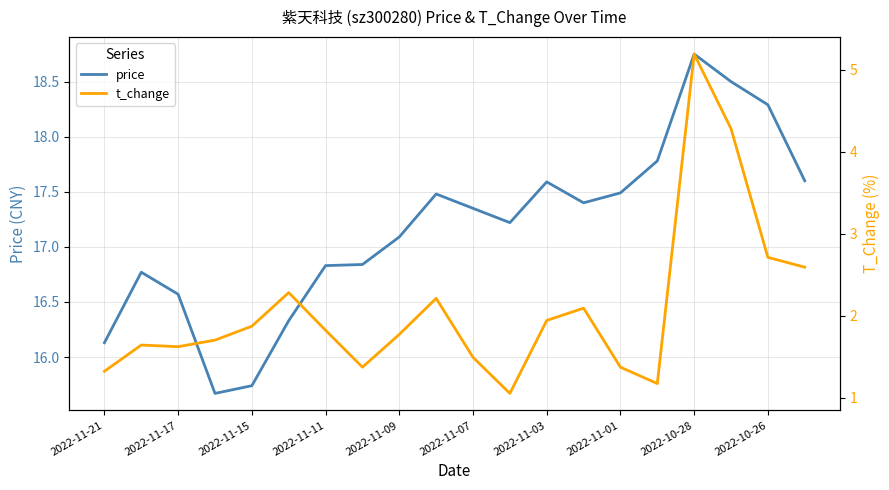

True or false: price has a value of 28.0 at 2022-11-17.

False